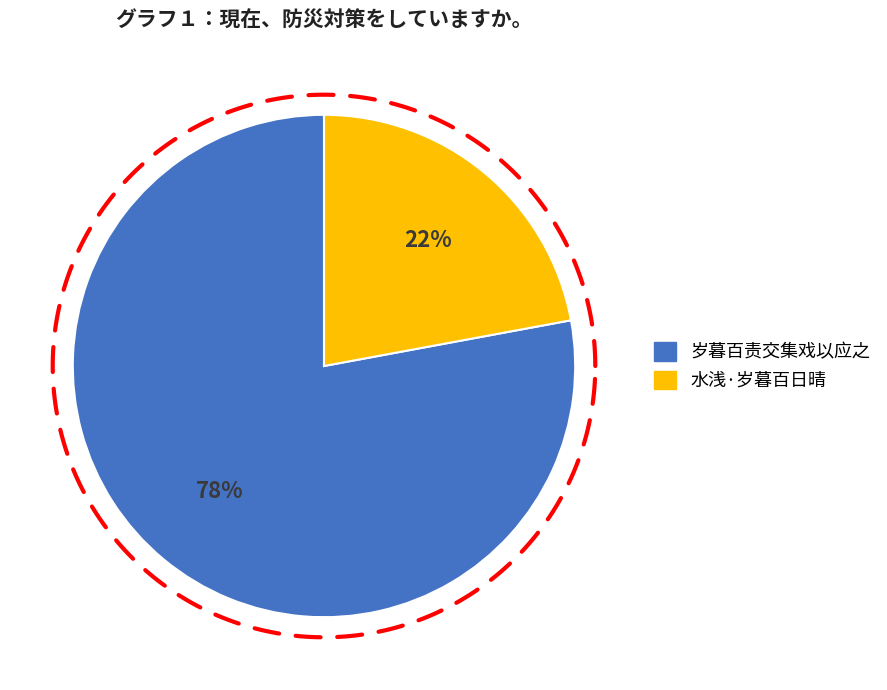

Which has a higher value, 水浅·岁暮百日晴 or 岁暮百责交集戏以应之?

岁暮百责交集戏以应之